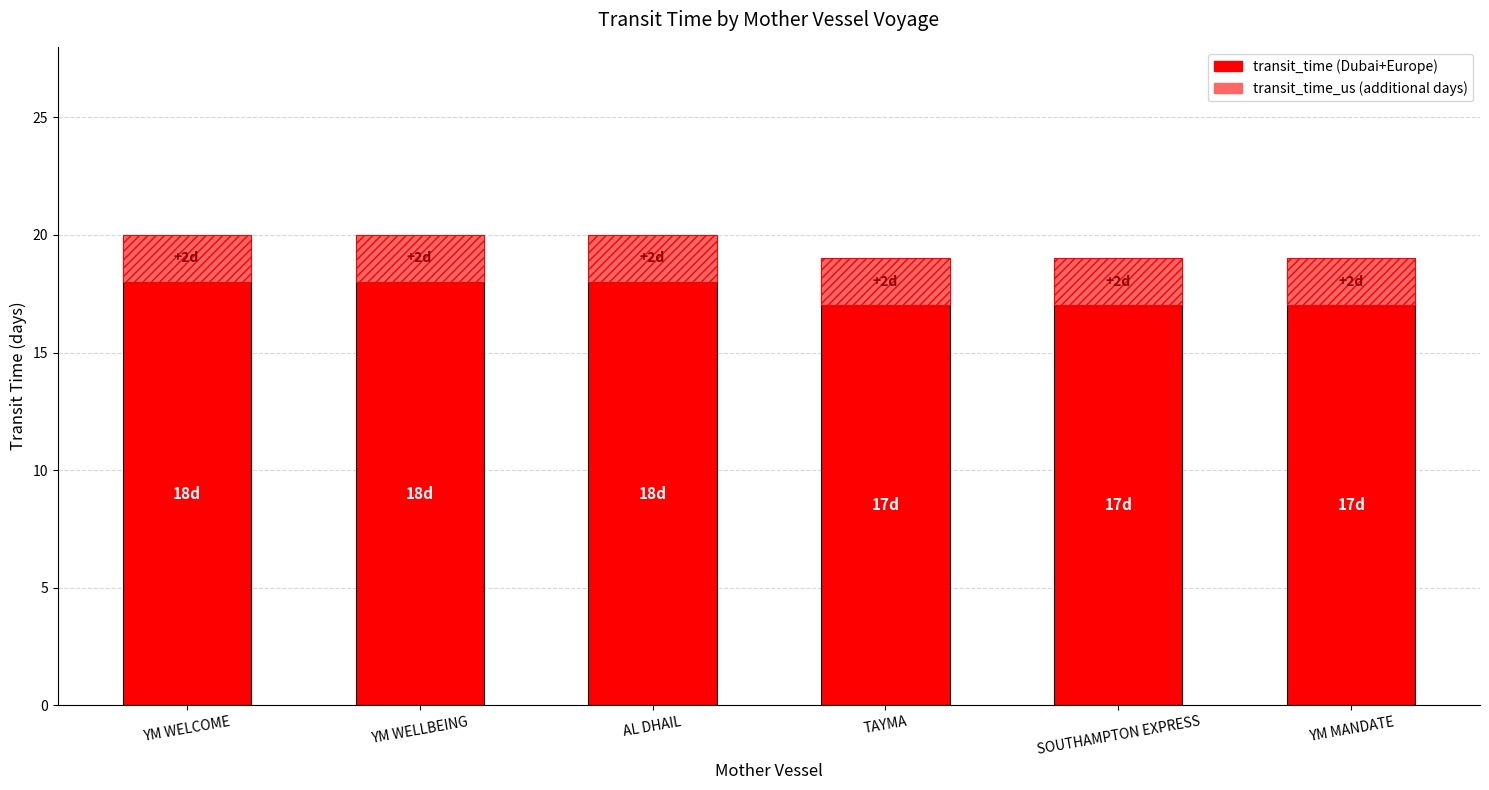

How many data points does each series have?

6